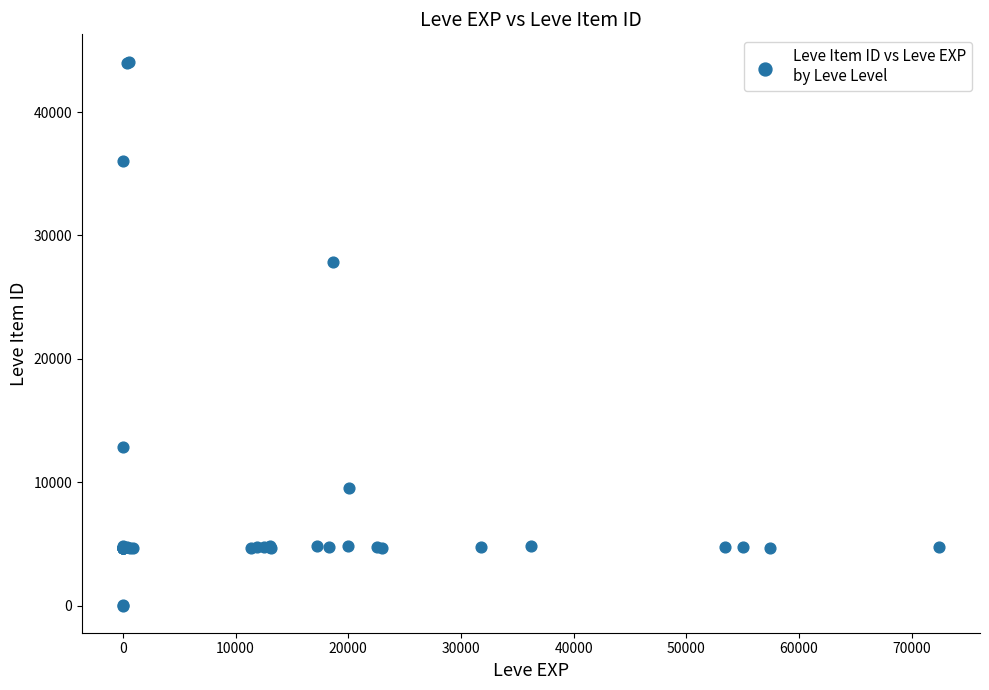

What Y value in the scatter plot is closest to 22048?

27884